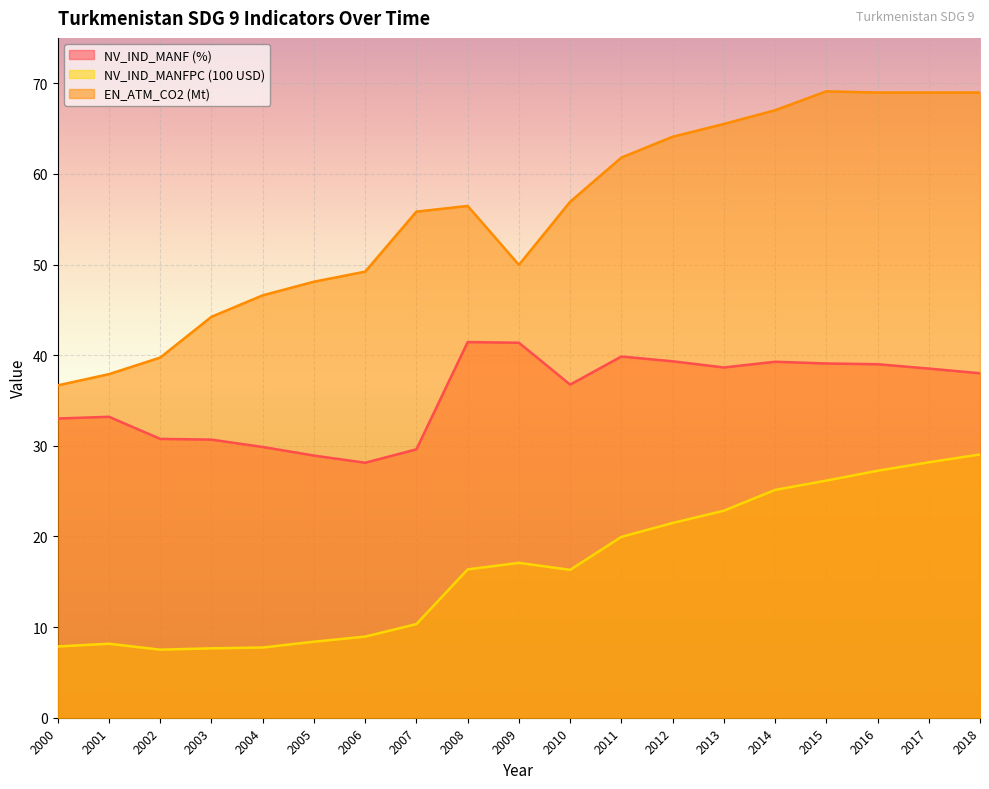

Reading right to left, list all the values displayed in this chart.

NV_IND_MANF (%): 38.0	38.5	39.0	39.1	39.3	38.6	39.3	39.9	36.8	41.4	41.4	29.6	28.1	28.9	29.9	30.7	30.8	33.2	33.0
NV_IND_MANFPC (100 USD): 29.0	28.2	27.2	26.2	25.1	22.8	21.5	20.0	16.3	17.1	16.4	10.3	8.9	8.4	7.7	7.7	7.5	8.2	7.9
EN_ATM_CO2 (Mt): 69.0	69.0	69.0	69.1	67.0	65.5	64.1	61.8	56.9	50.0	56.5	55.8	49.2	48.1	46.6	44.2	39.7	37.9	36.7